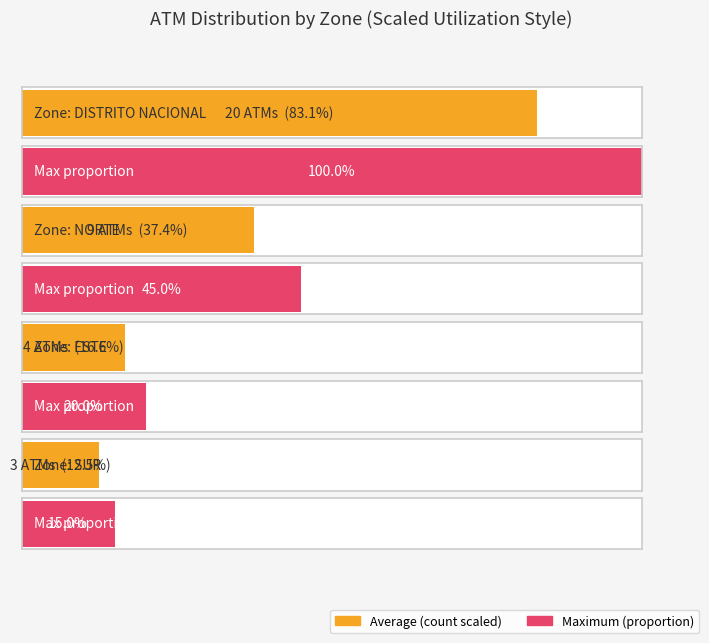

What position from the left is ESTE?

1